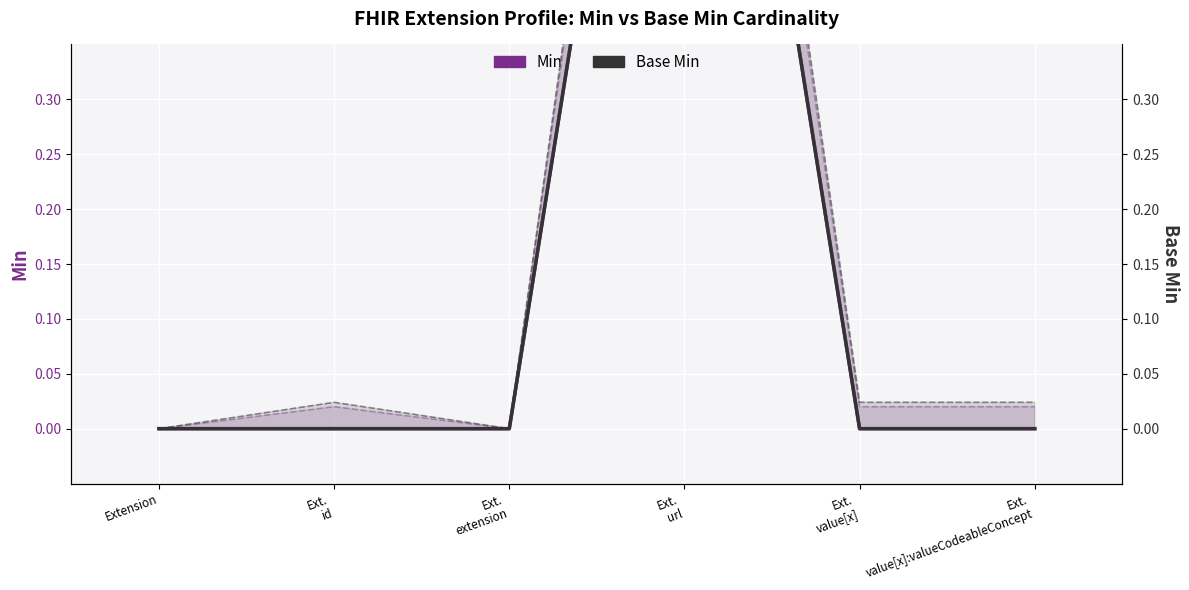

True or false: Min and Base Min cross at least once.

False